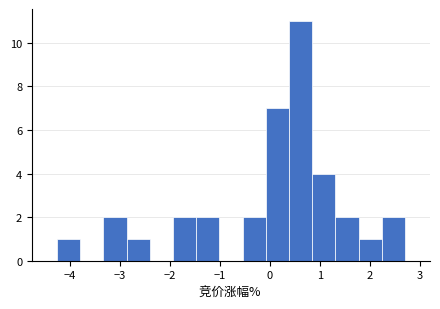

Over which range of the x-axis is the bar tallest?

0.4 to 0.8